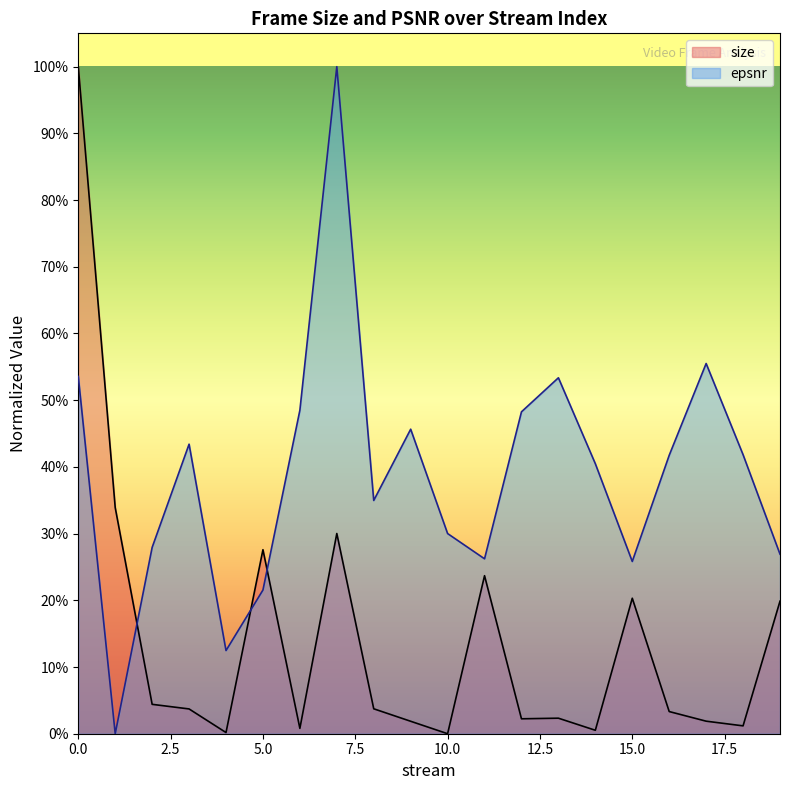

True or false: epsnr has a value of 0.2 at 5.

True